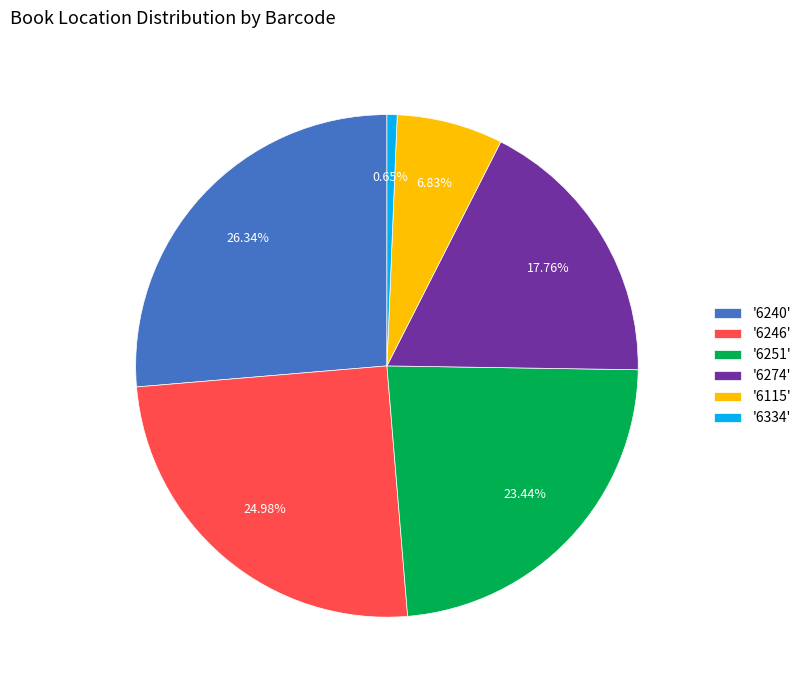

How many segments does this pie chart have?

6